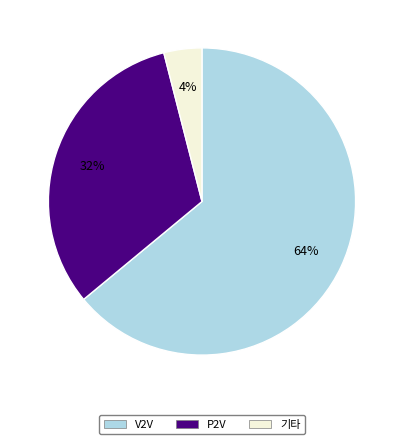

How many slices are in this pie chart?

3